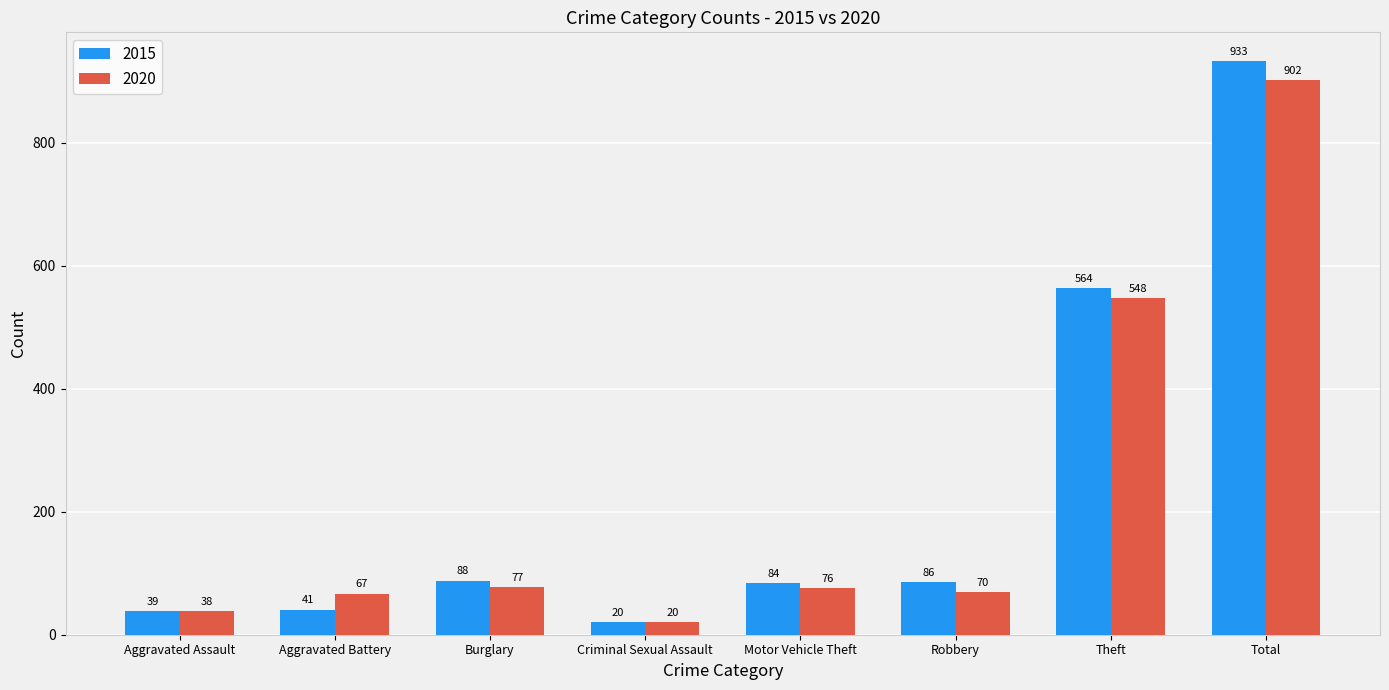

What is the average value of the 2015 series?

232